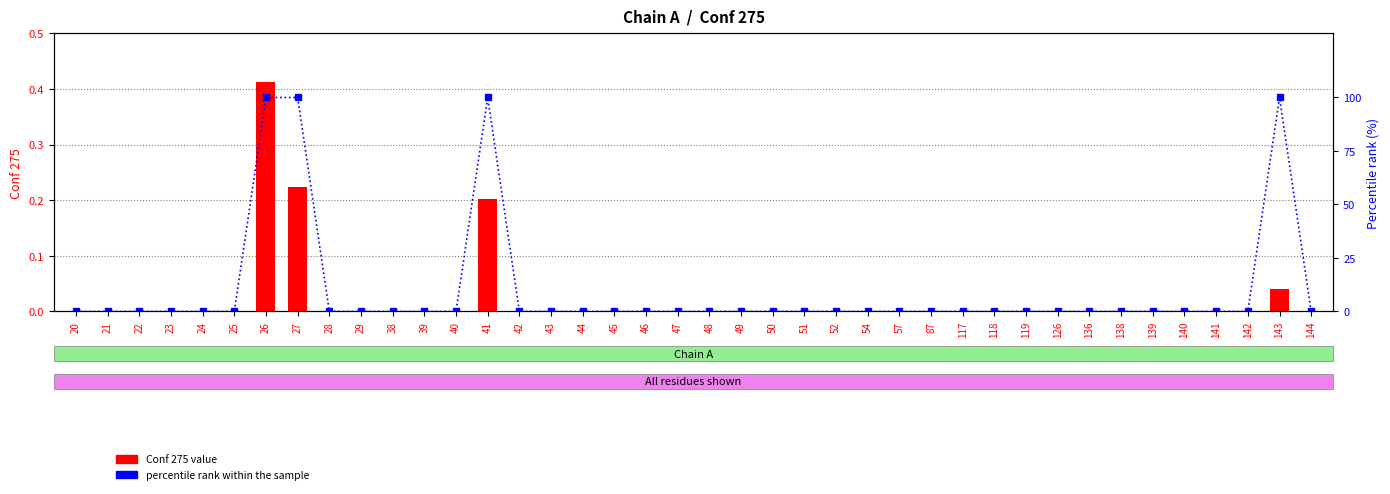

Is the value of Conf 275 value at 140 greater than the value of percentile rank within the sample at 38?

No